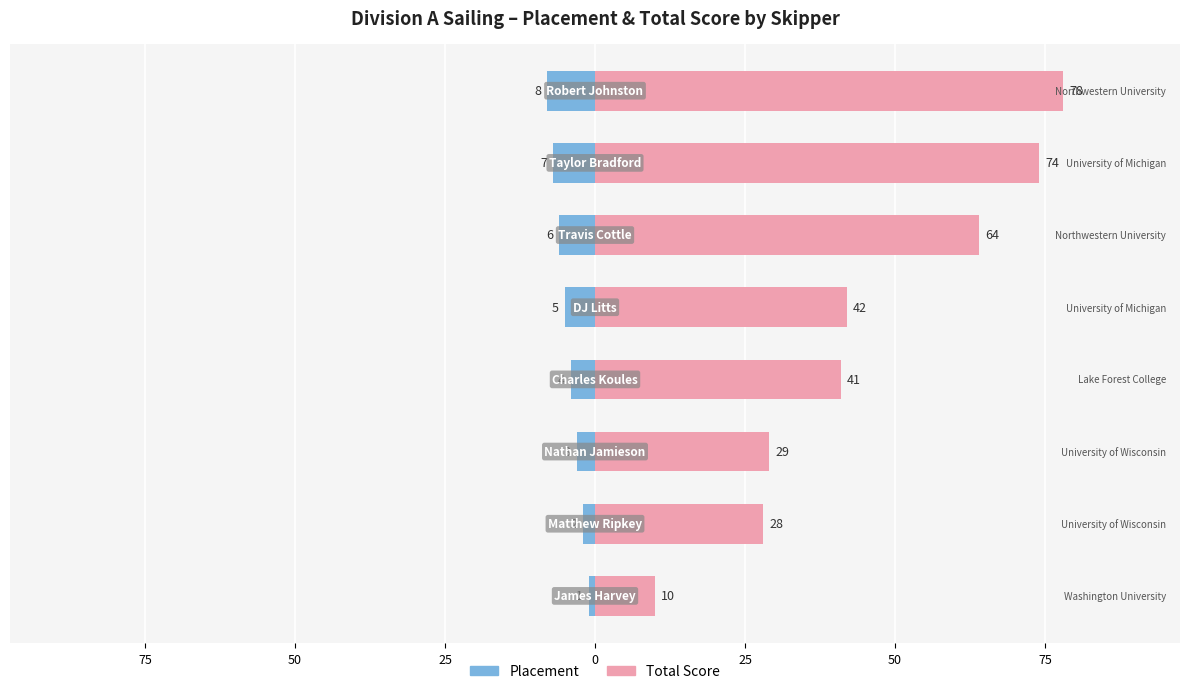

The value of Placement at 75 is -8. True or false?

True